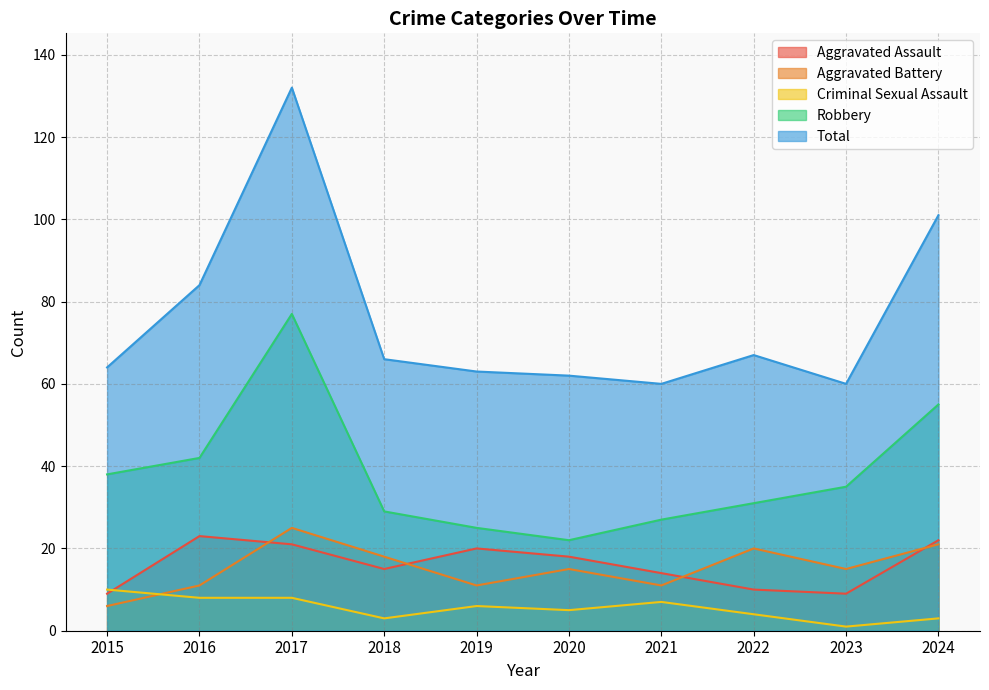

True or false: Criminal Sexual Assault has more than 1 points higher than both neighbors.

True